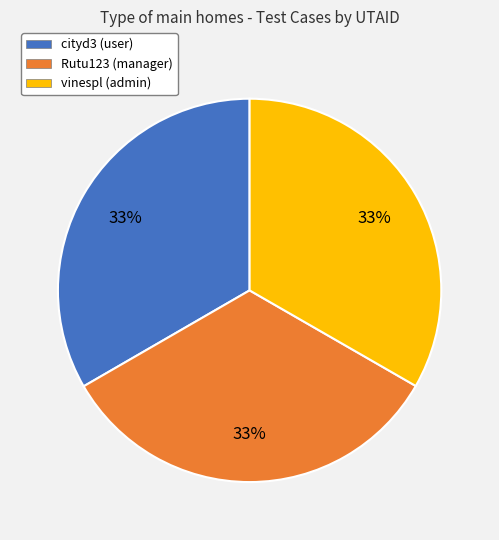

To the nearest percent, what portion does cityd3 (user) represent?

33%